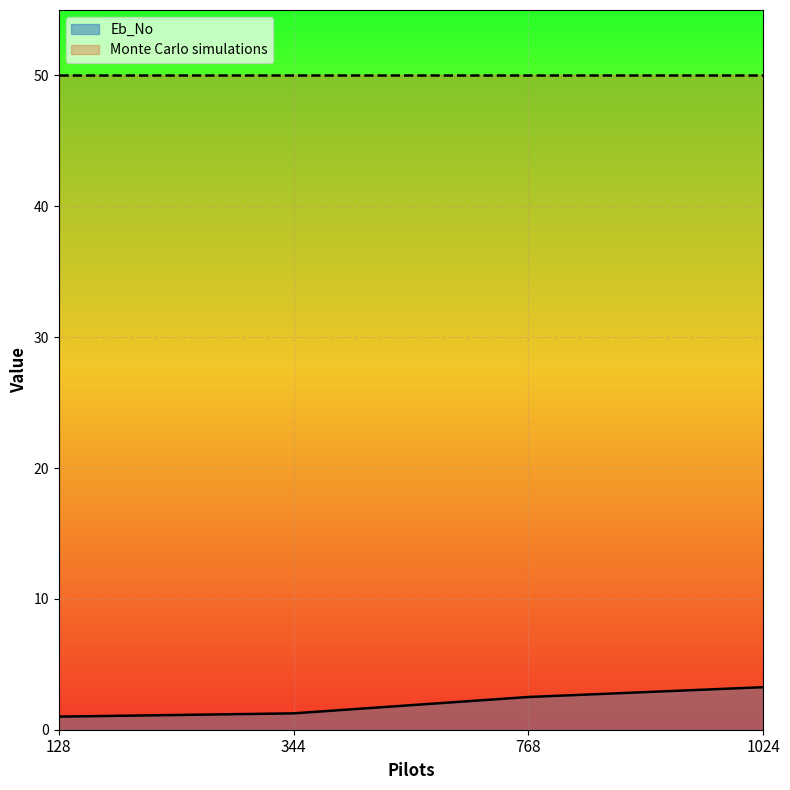

At which category does the chart reach its minimum across all series?

128